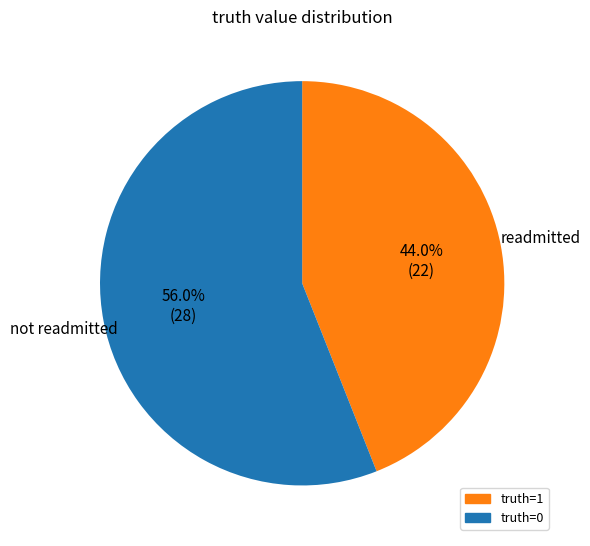

Is there any slice that represents more than half of the pie?

Yes